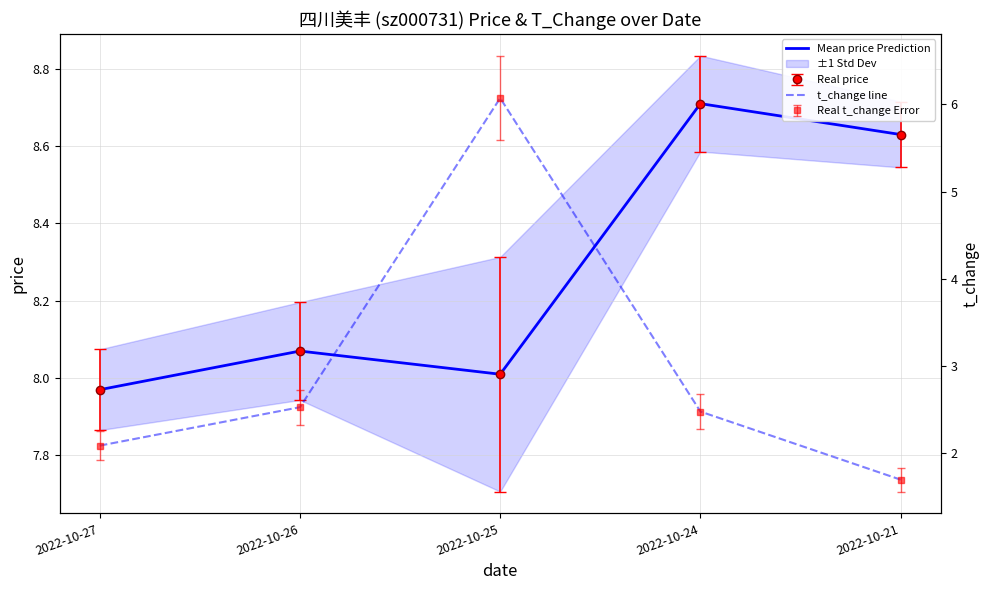

True or false: t_change line has a value of 2.5 at 2022-10-26.

True